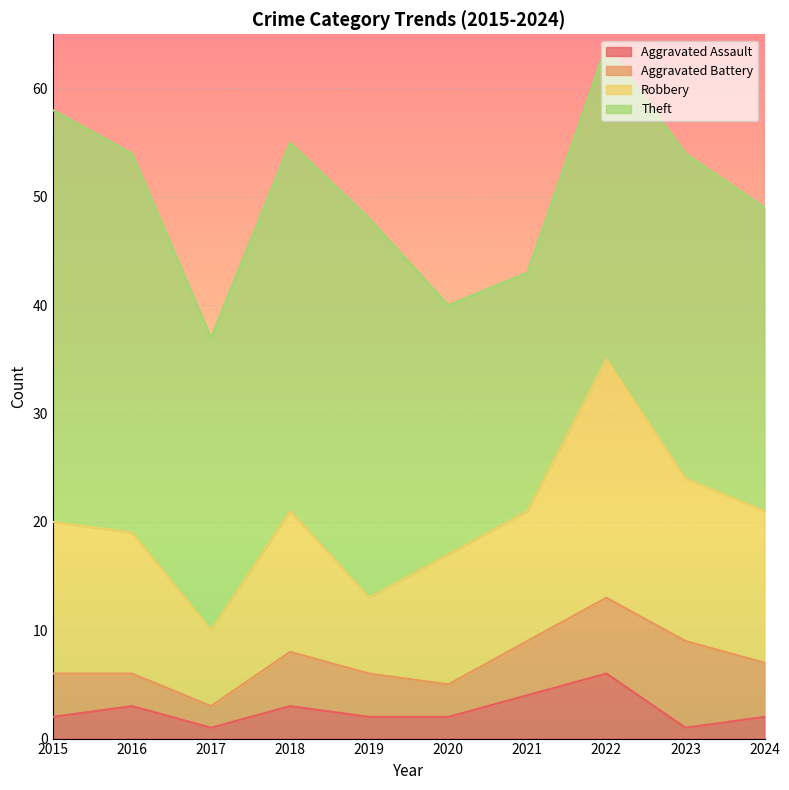

True or false: Aggravated Battery and Aggravated Assault cross at least once.

False